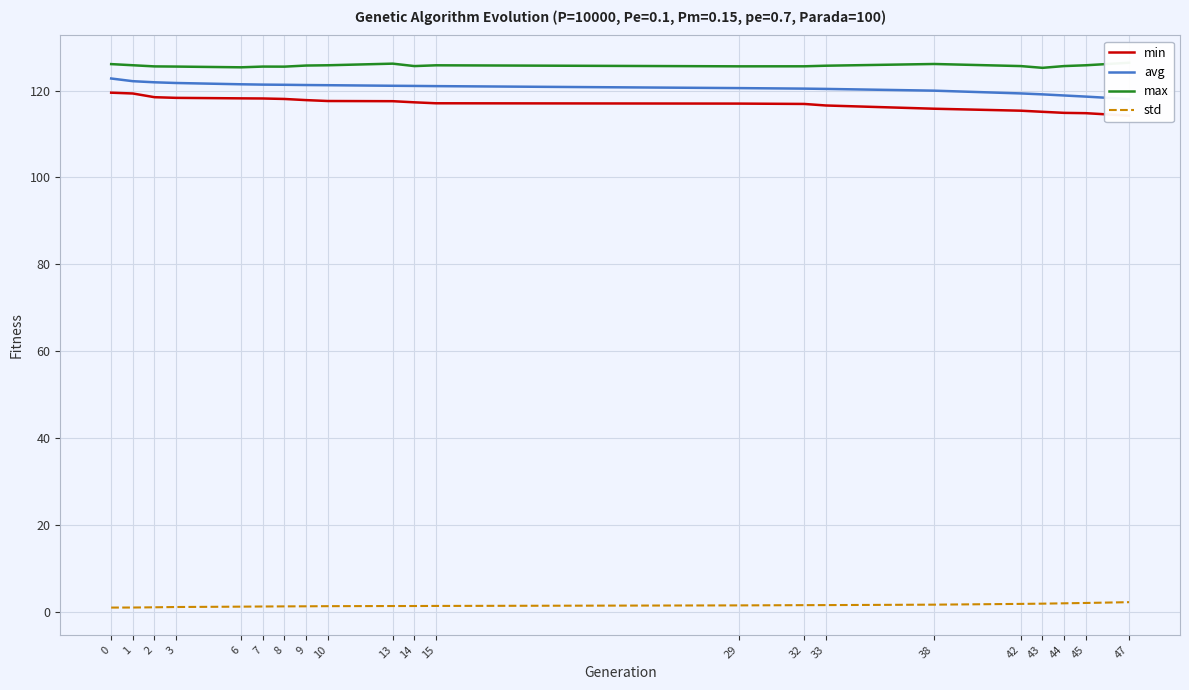

True or false: max and min intersect in this chart.

False